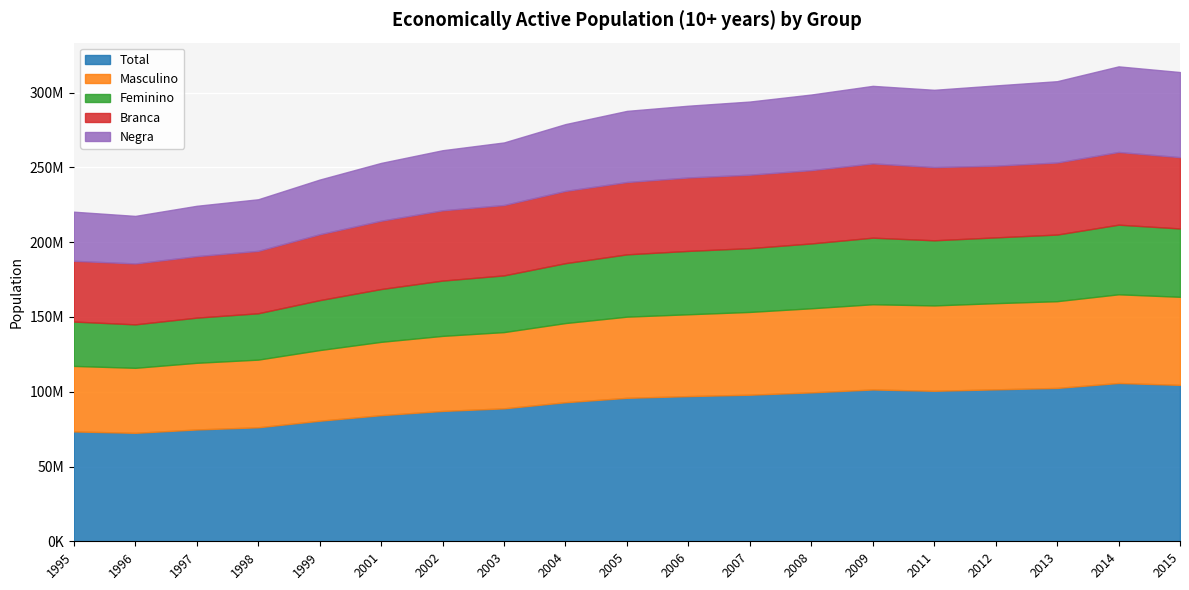

Which category has the lowest value across all series?

1996